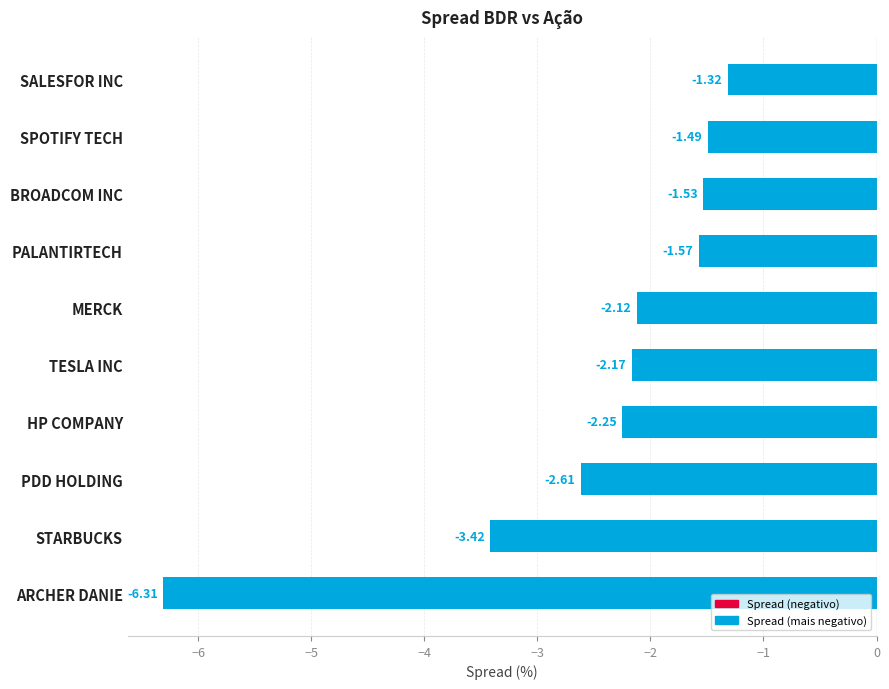

Rank the categories by value from highest to lowest.

SALESFOR INC, SPOTIFY TECH, BROADCOM INC, PALANTIRTECH, MERCK, TESLA INC, HP COMPANY, PDD HOLDING, STARBUCKS, ARCHER DANIE